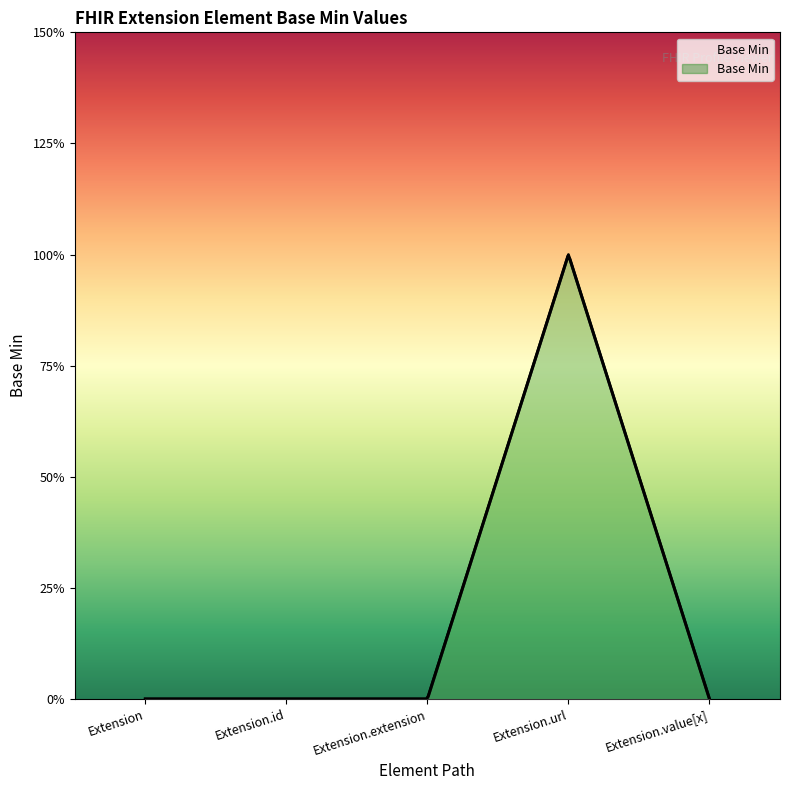

Reading left to right, what are all the values shown in this chart?

0	0	0	1	0